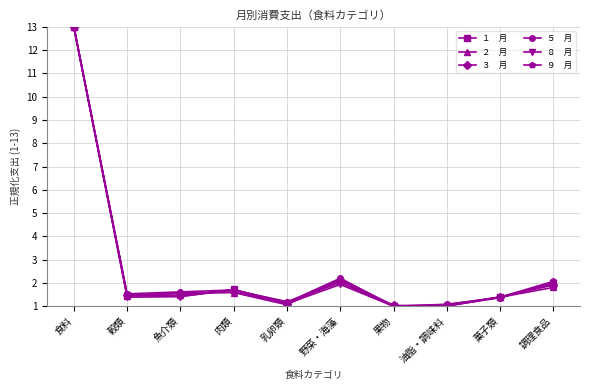

What is the greatest value displayed?

13.0